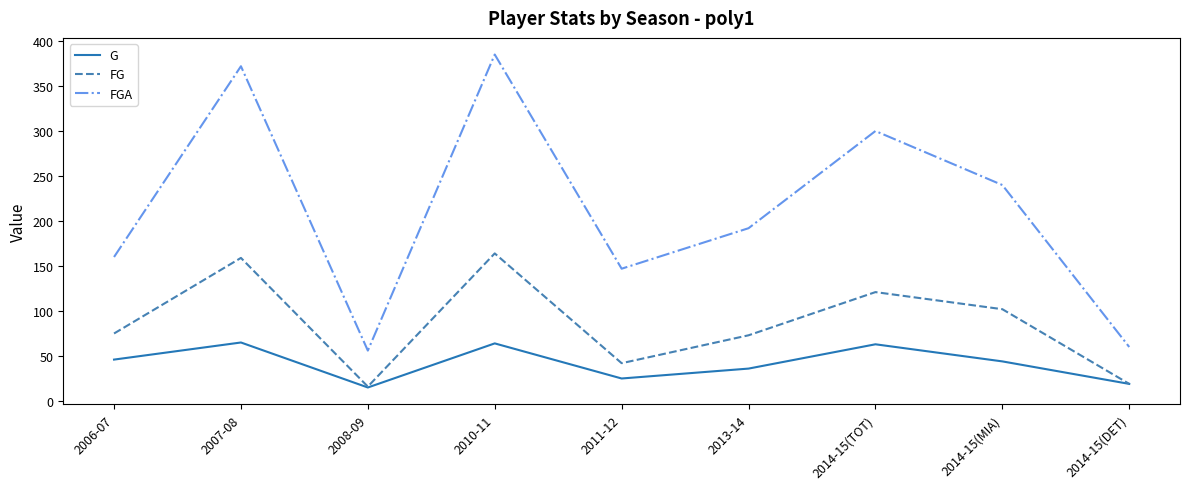

The value of G at 2011-12 is 40. True or false?

False